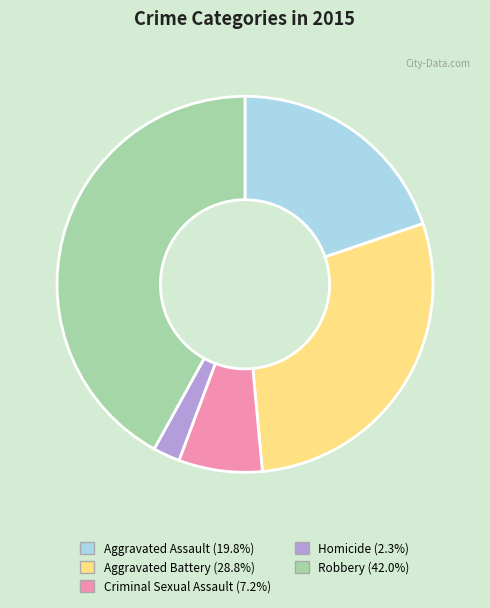

True or false: Homicide accounts for 2% of the total.

True